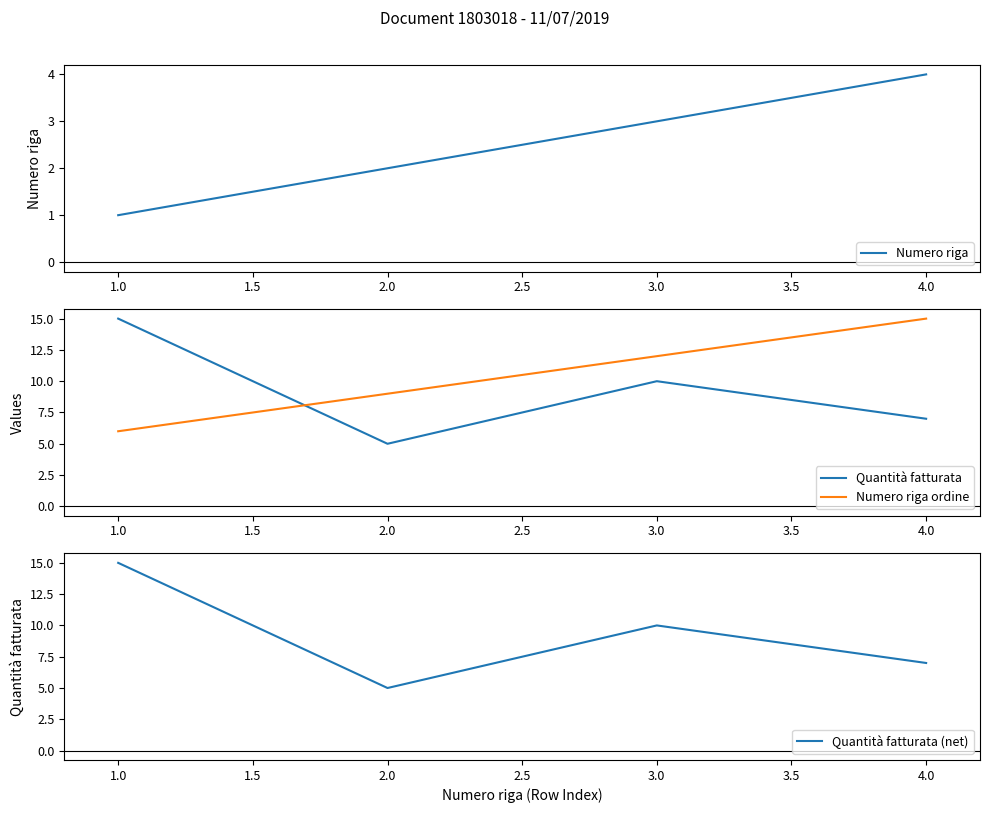

At which label does Numero riga ordine reach its peak?

4.0